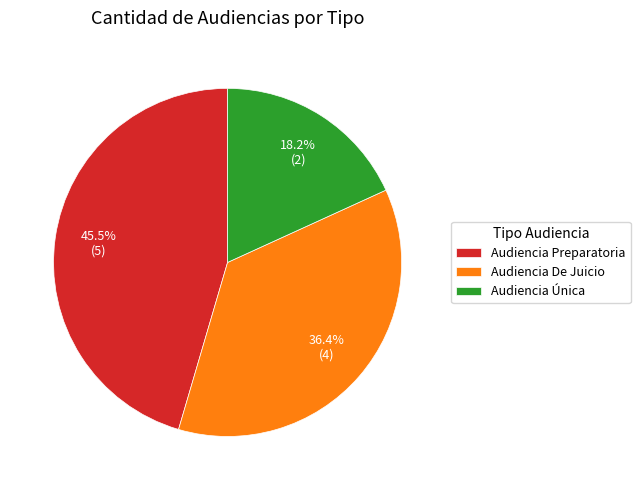

Does Audiencia De Juicio represent more than half of the total?

No